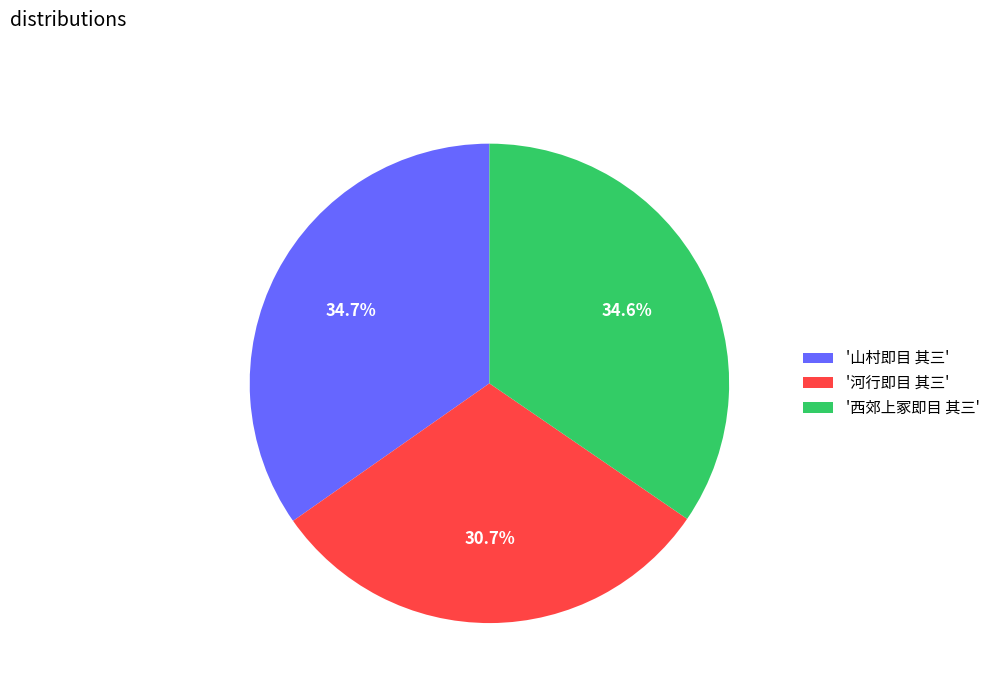

What is the ratio of the value at '河行即目 其三' to the value at '山村即目 其三'?

0.9